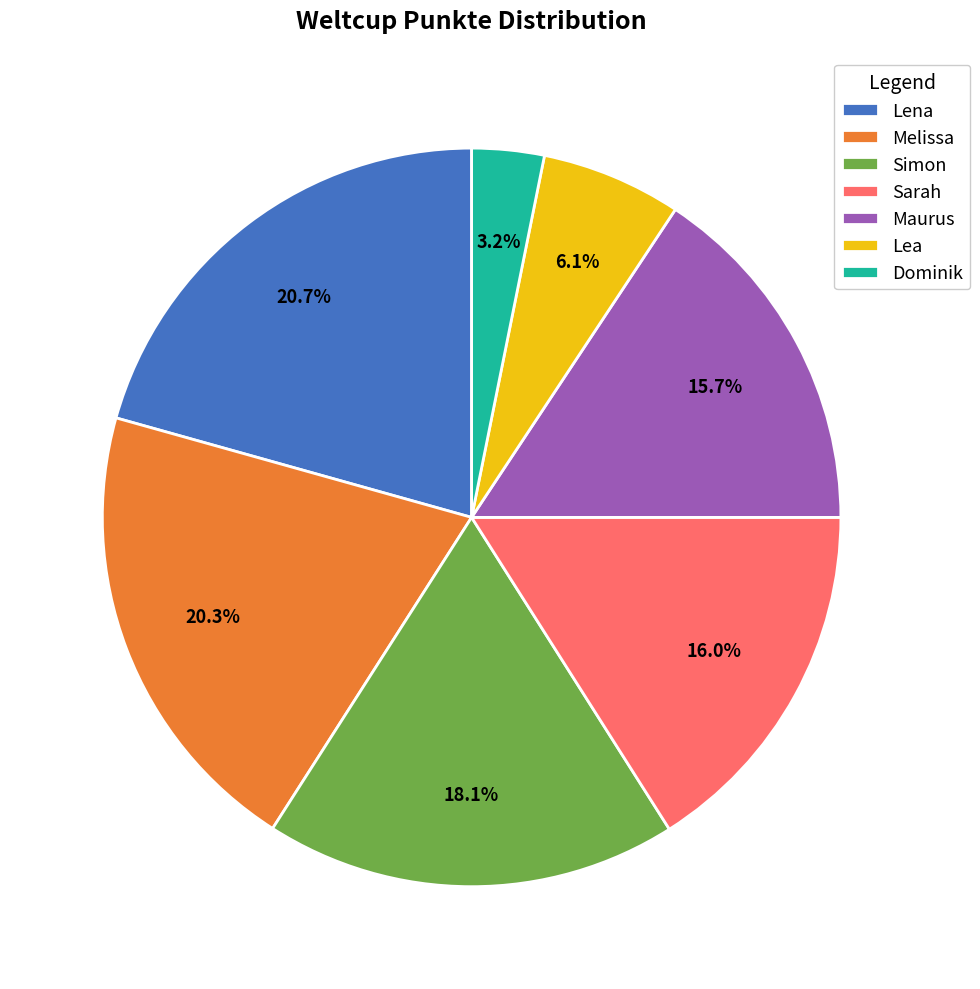

Approximately how many times larger is the value at Lena compared to Melissa?

1.0